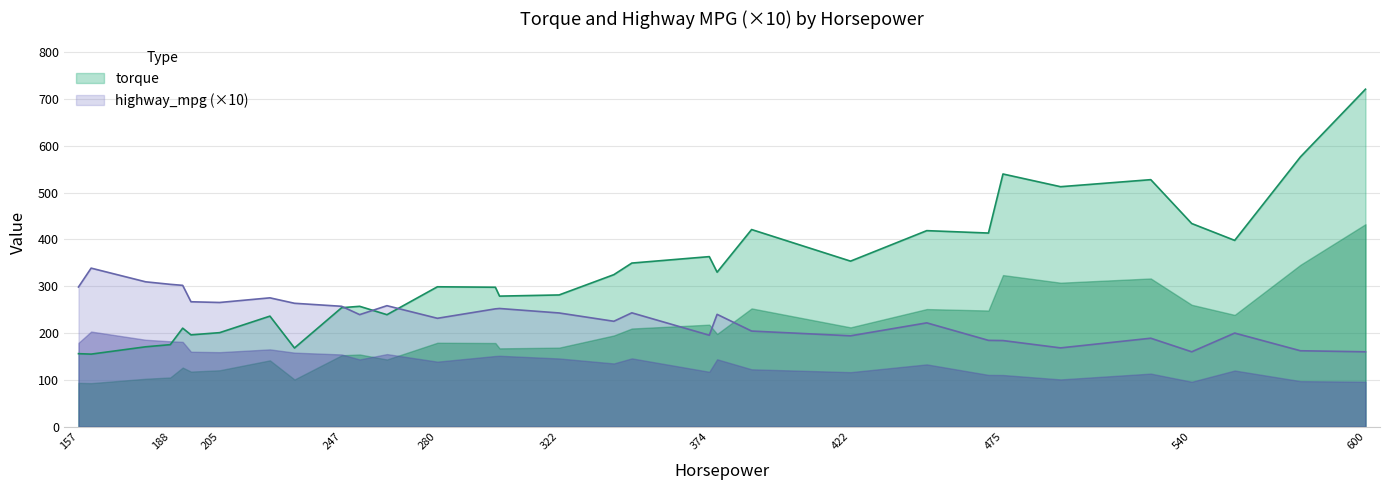

What is the maximum value for torque?

720.9